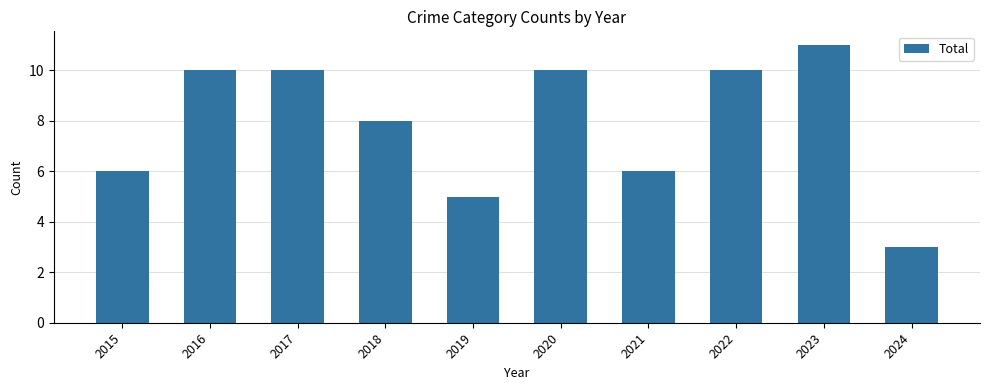

Is it true that the value at 2024 is 4?

False